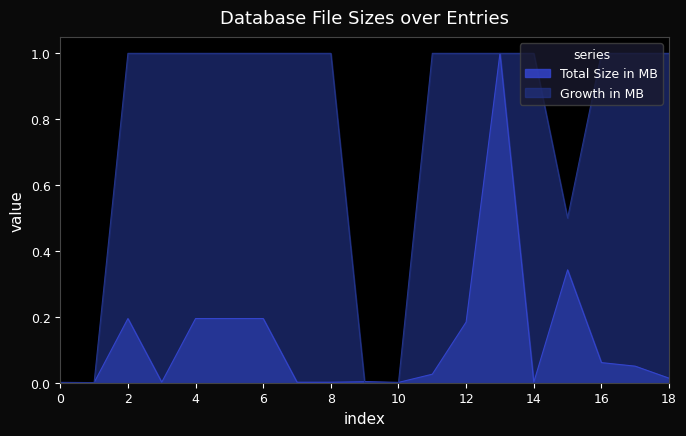

What is the sum of the Growth in MB values at 2 and 12?

2.0